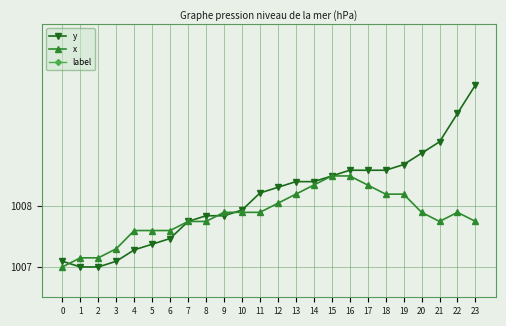

Is it true that y equals 1008.3 at 12?

True